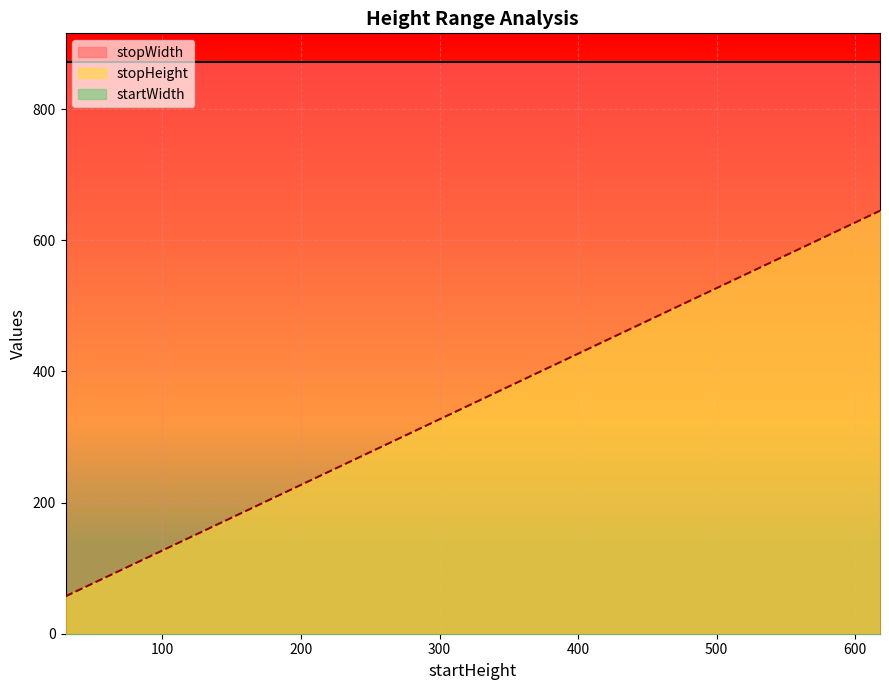

True or false: stopWidth has a value of 1207 at 198.

False